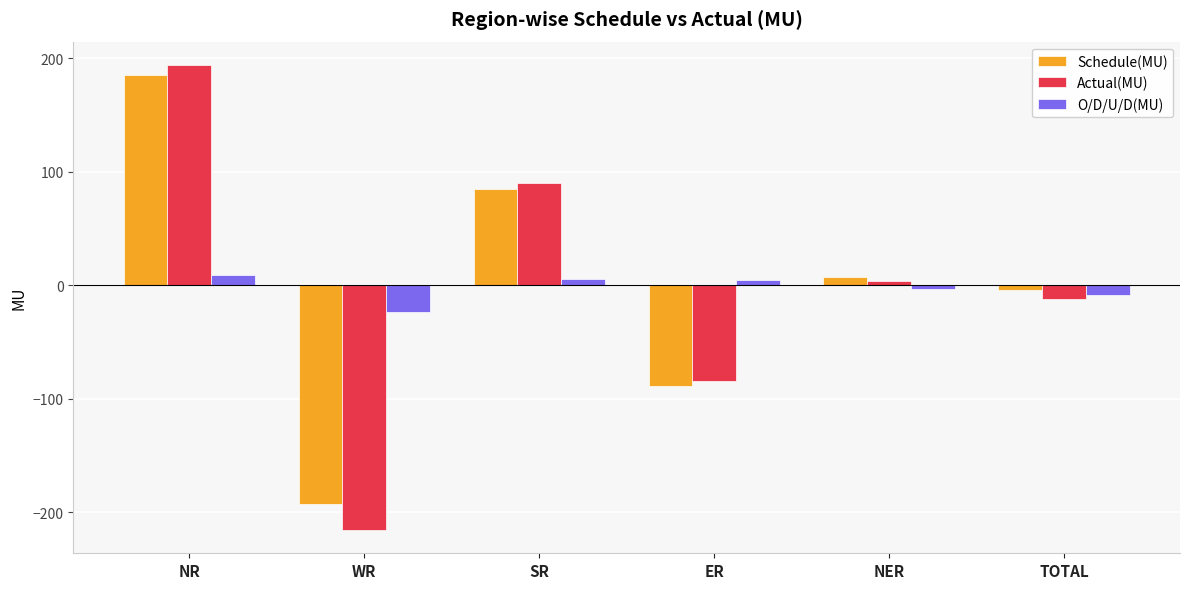

True or false: Actual(MU) has a value of 3.4 at NER.

True